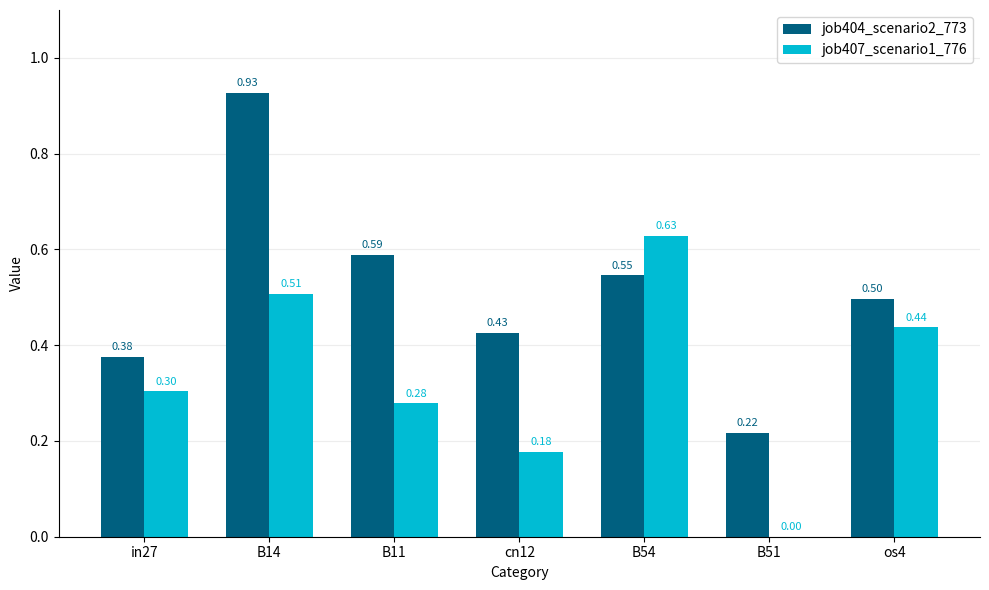

How many groups of bars are there?

7